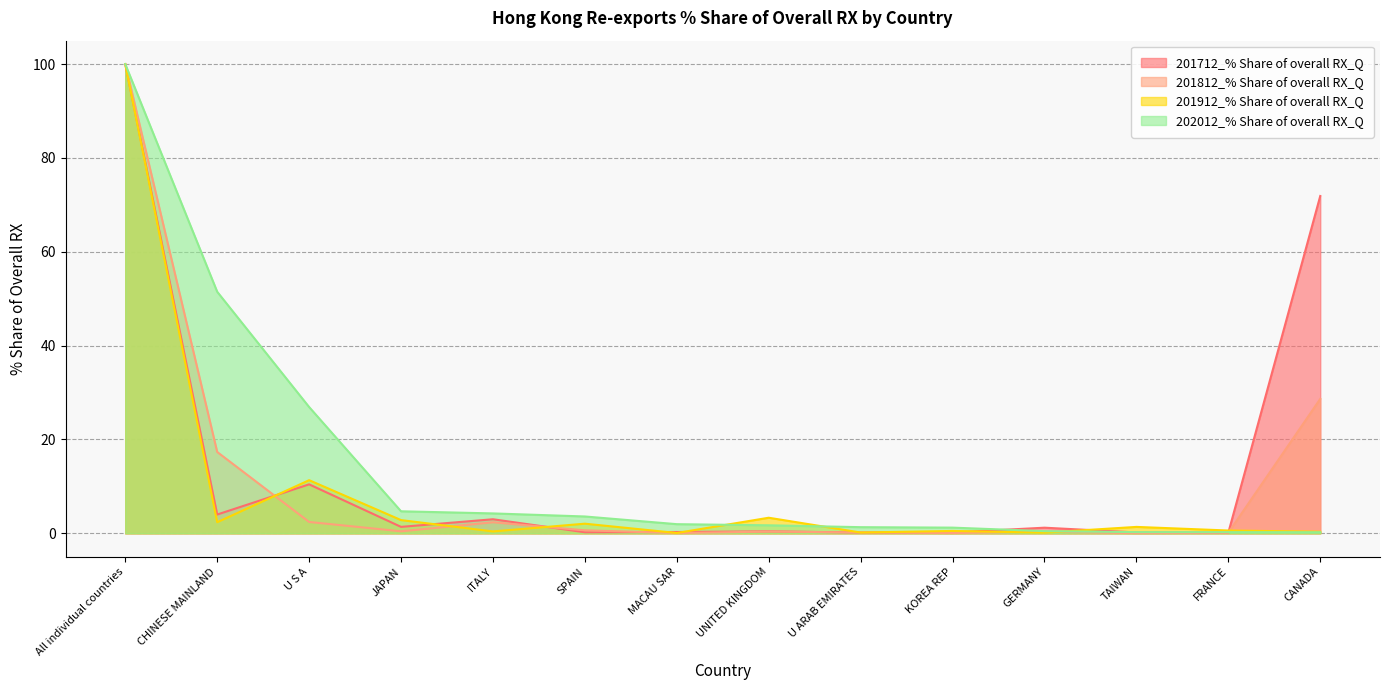

What position from the left is U ARAB EMIRATES?

9